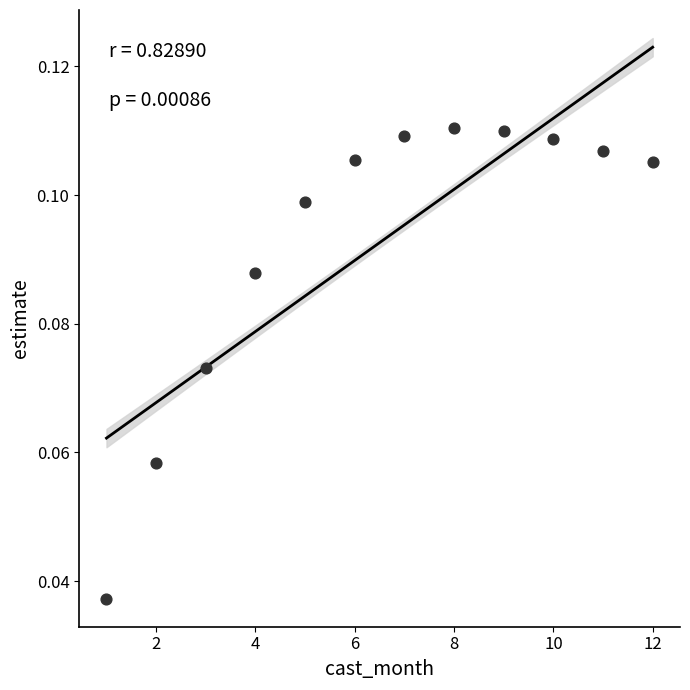

What is the average X value?

6.5